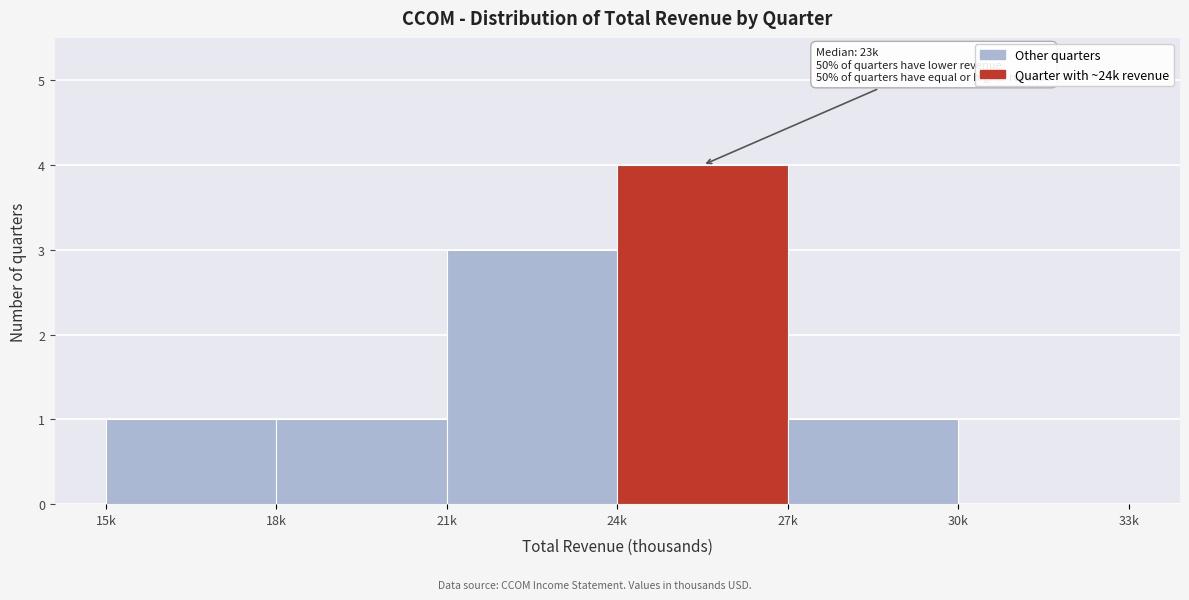

Reading left to right, list all the values displayed in this chart.

15k=1	18k=1	21k=3	24k=4	27k=1	30k=0